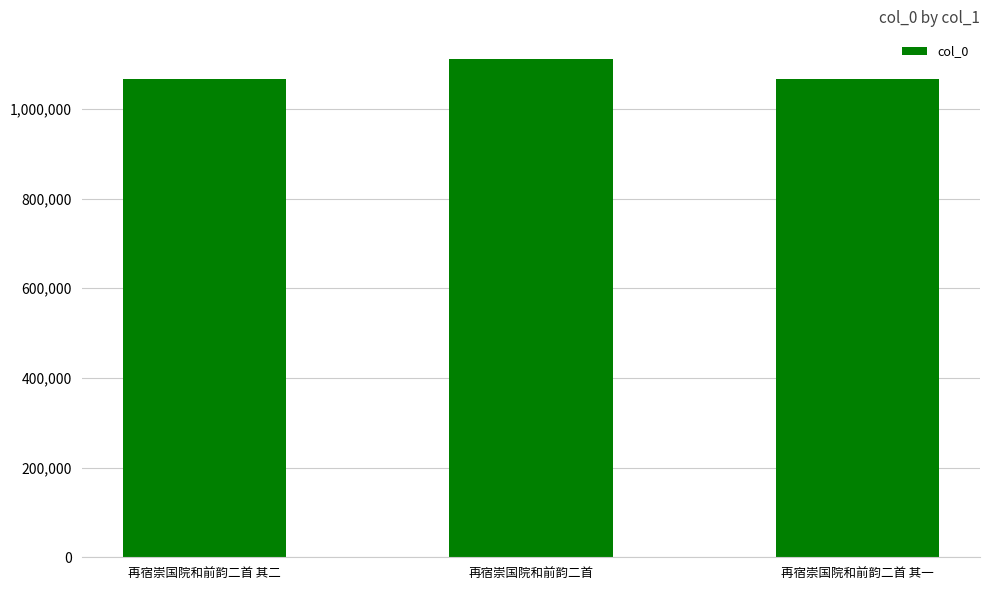

Which label corresponds to the largest value in the chart?

再宿崇国院和前韵二首